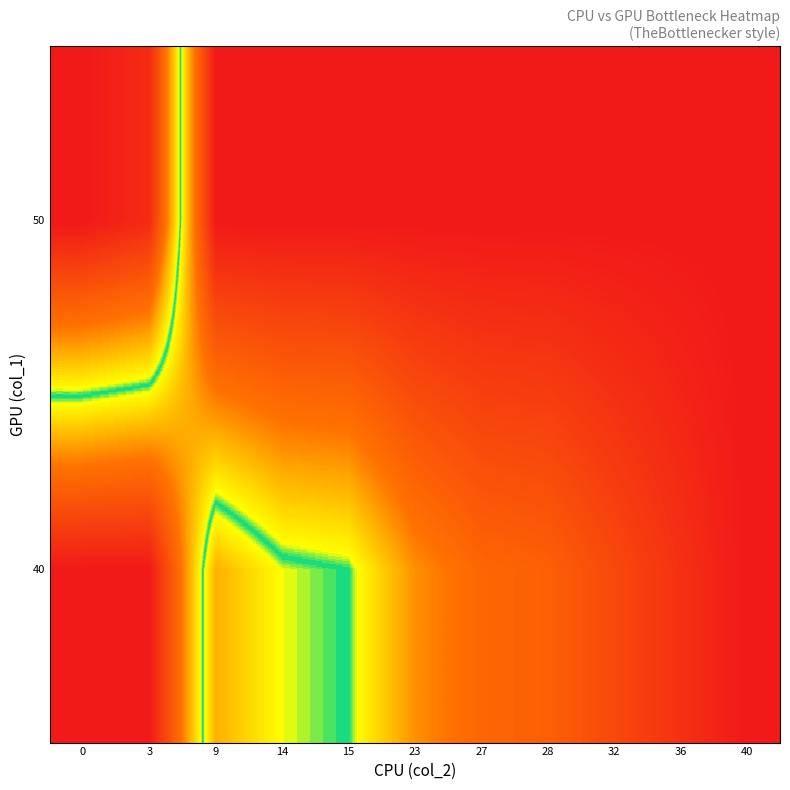

What is the total value across all series at 32?

8